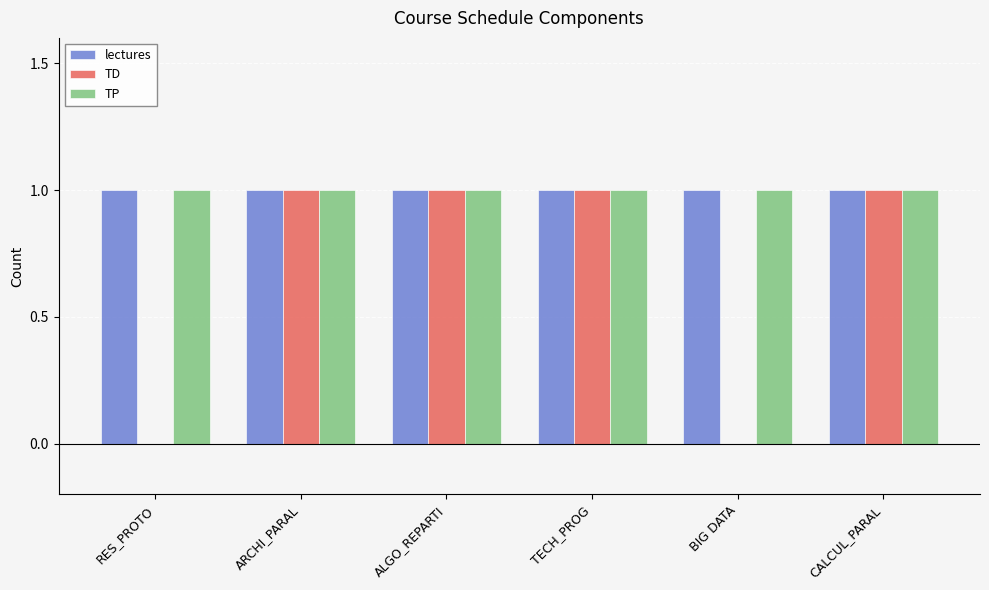

Are the bars horizontal?

No